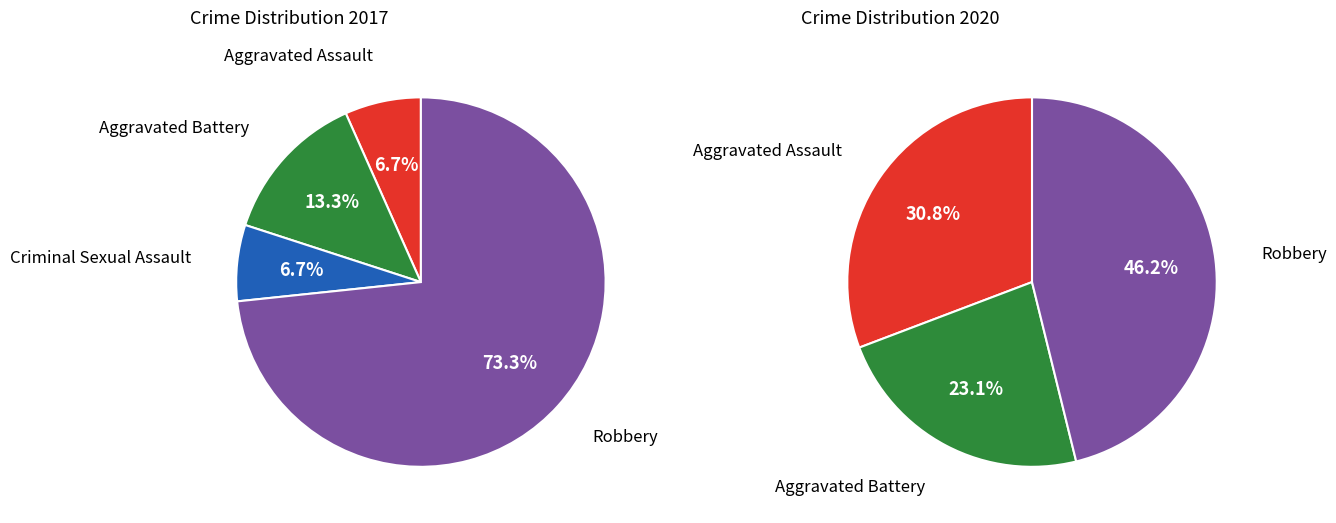

Is there a majority slice in this chart?

Yes